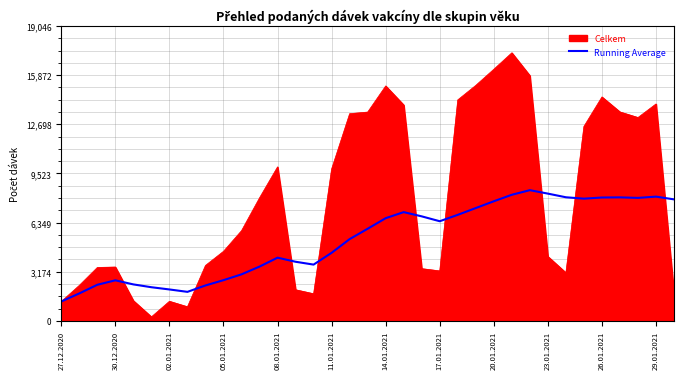

Which series has the largest total across all categories?

Celkem